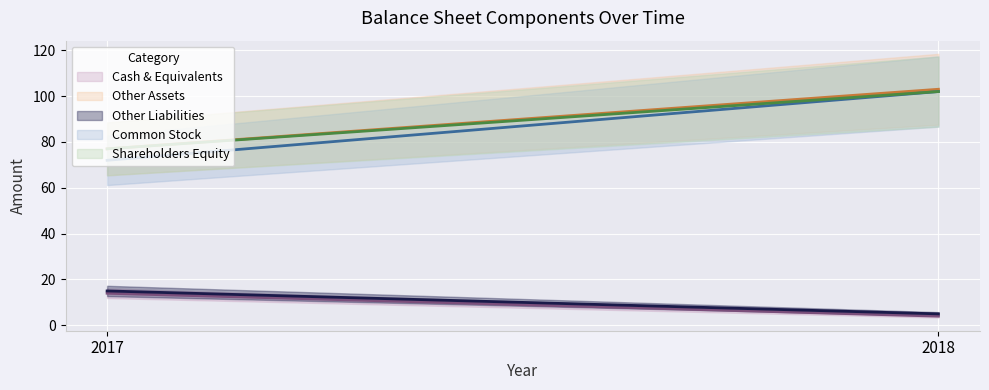

At which label does Other Assets reach its minimum?

2017